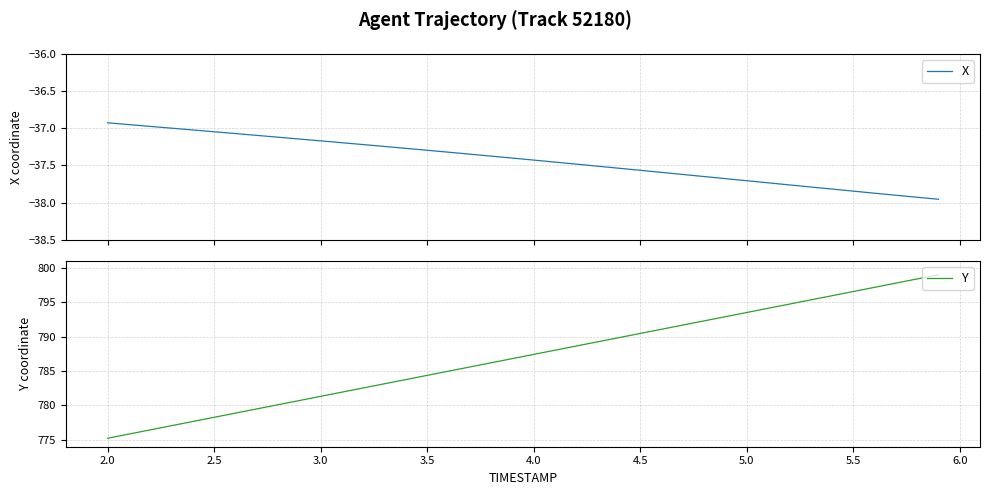

What is the value of the X point at the 31st from the left?

-37.7